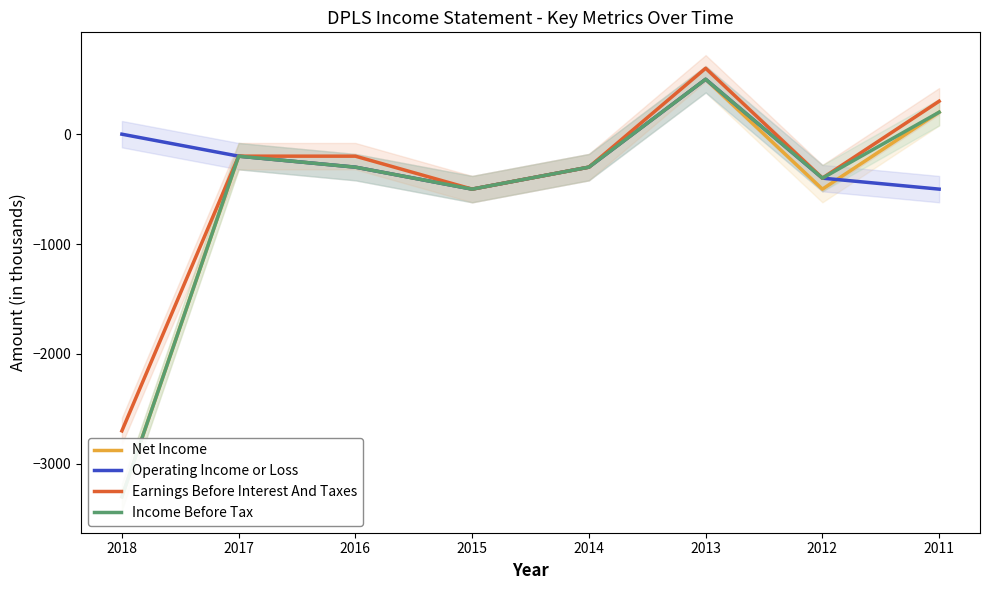

Count the number of data series in this chart.

4